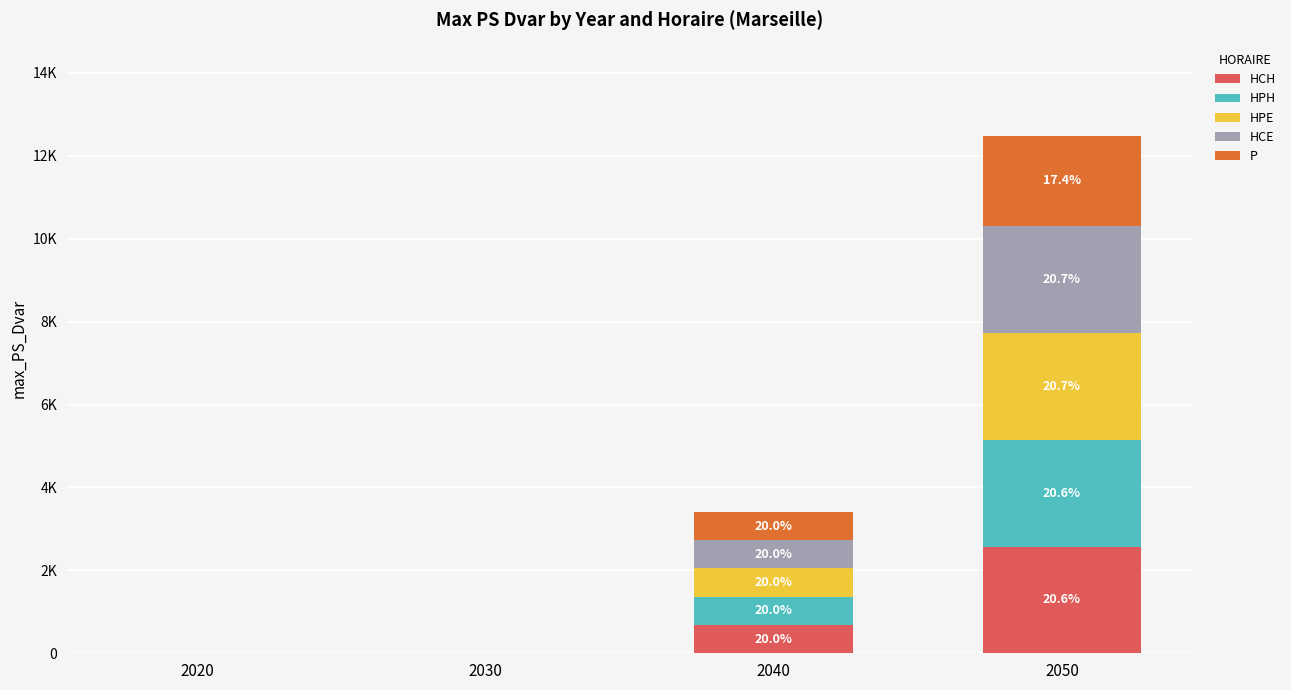

True or false: HPH has a value of 967.7 at 2030.

False